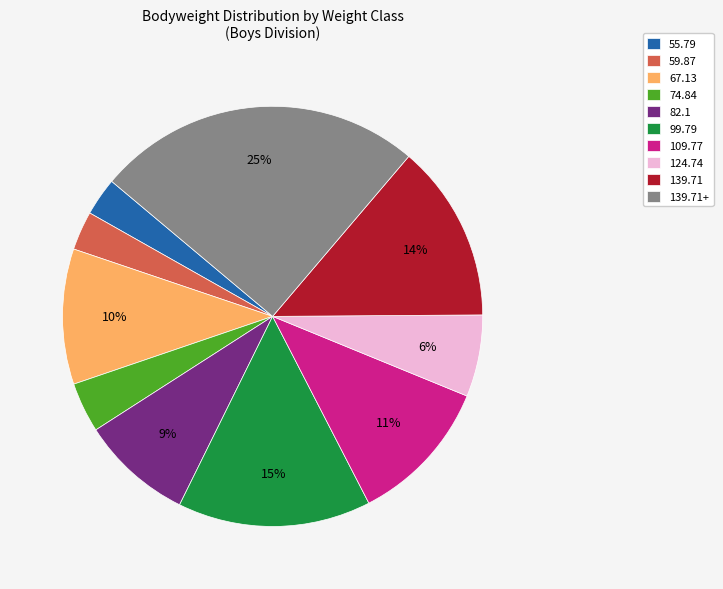

True or false: 59.87 accounts for 11% of the total.

False